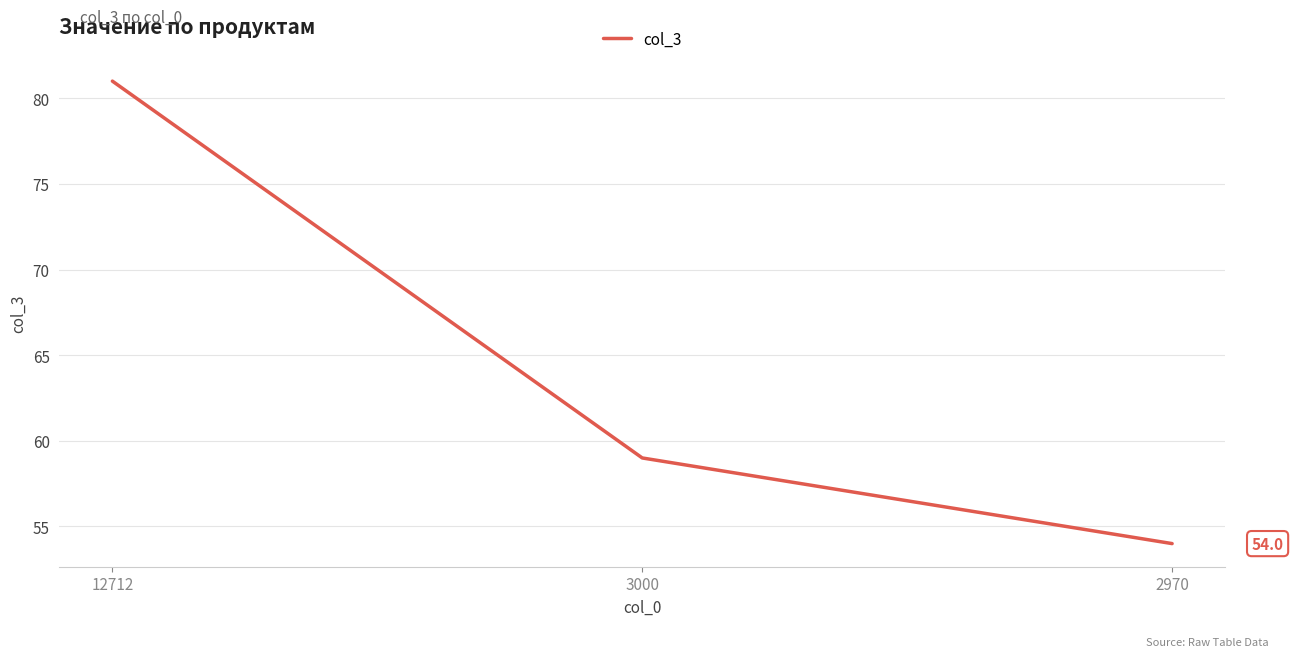

Count the number of data series in this chart.

1